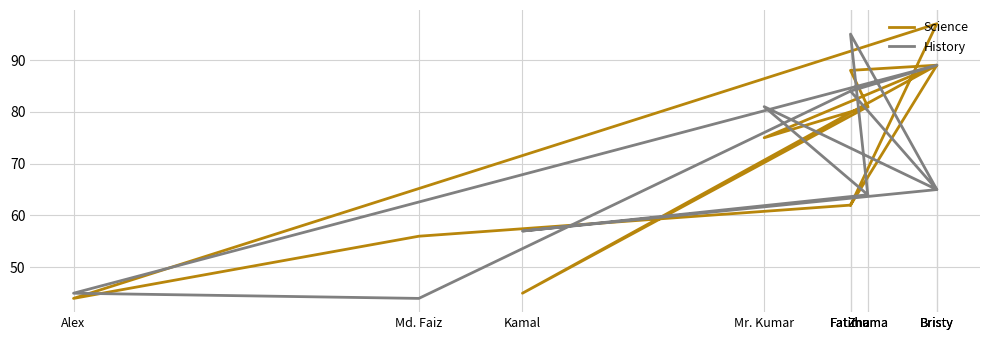

What is the label of the 9th point from the right?

Md. Faiz